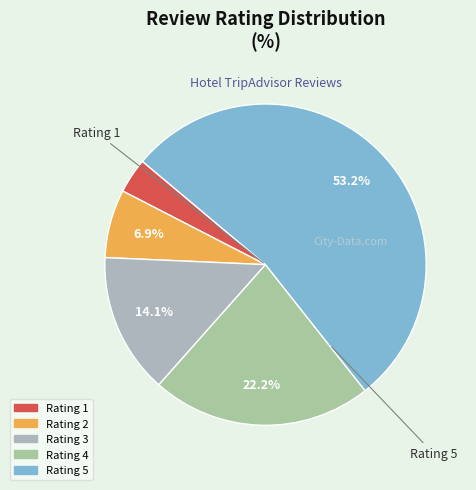

Which category has the biggest portion of the pie?

Rating 5